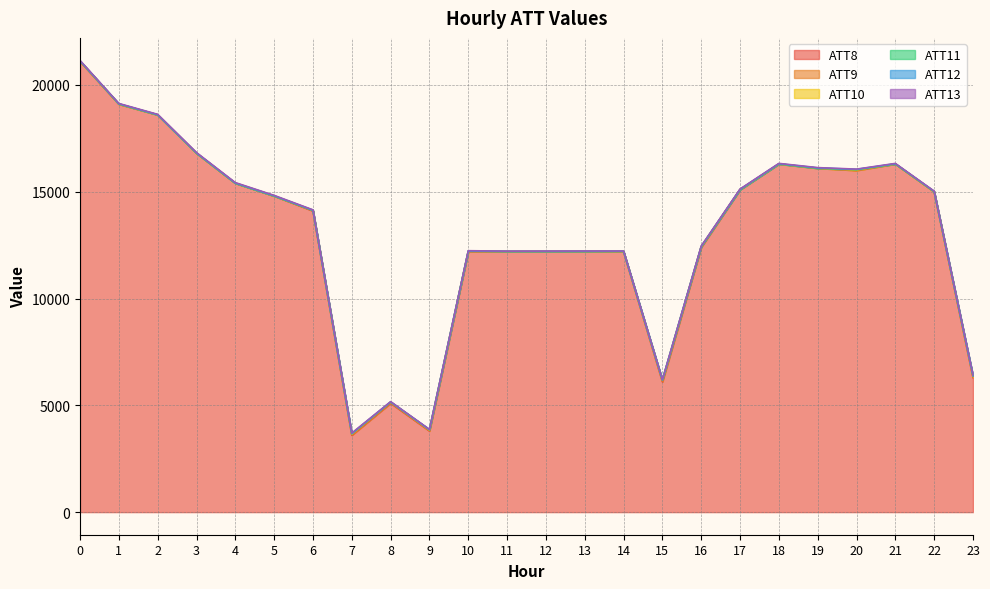

What is the average value of the ATT13 series?

15.7